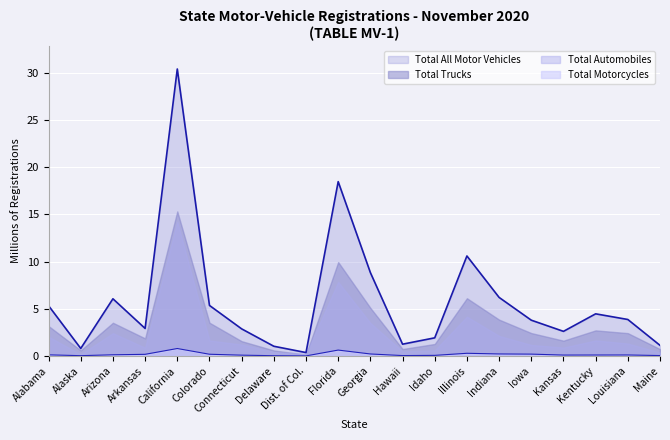

How many data points in Total All Motor Vehicles are above 3?

11